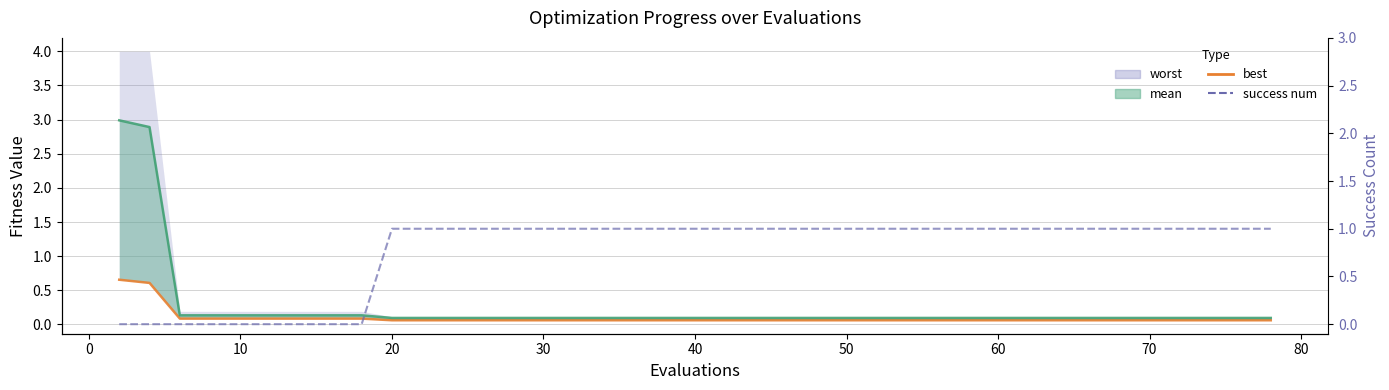

Is it true that mean line equals 0.2 at 36?

False